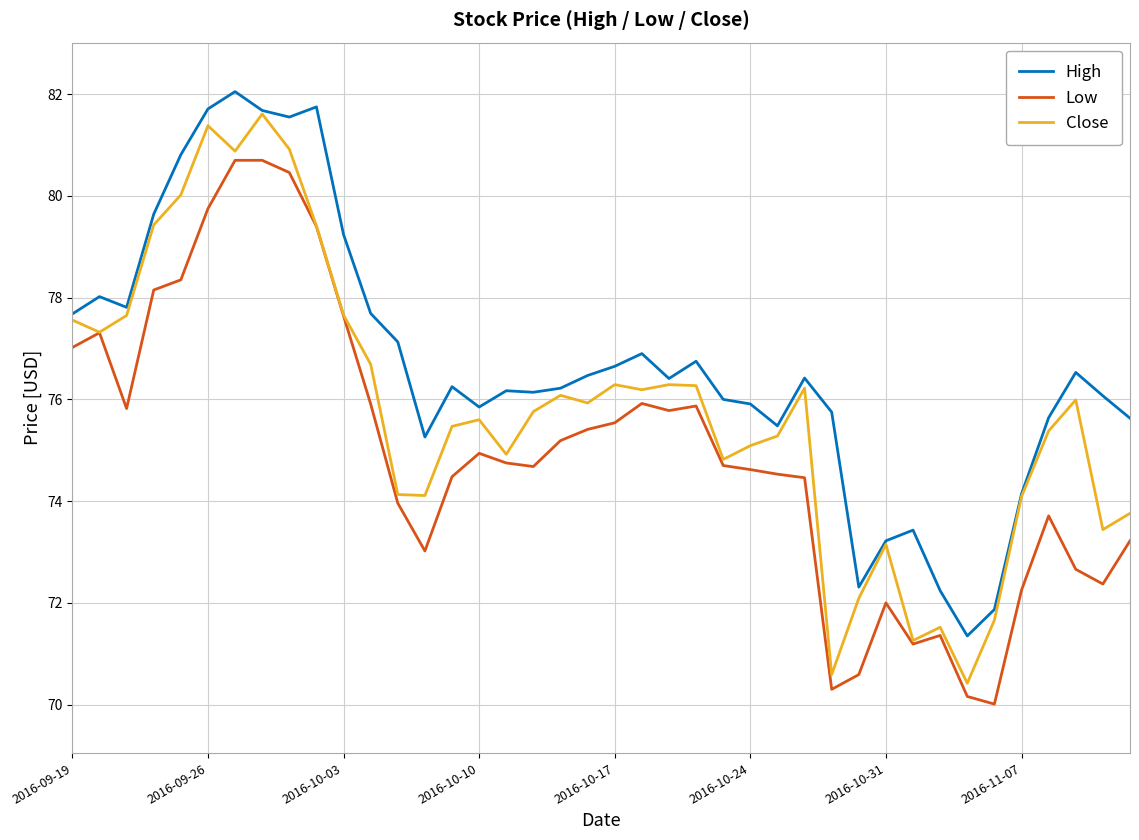

Rank the series by their average value, from lowest to highest.

Low, Close, High